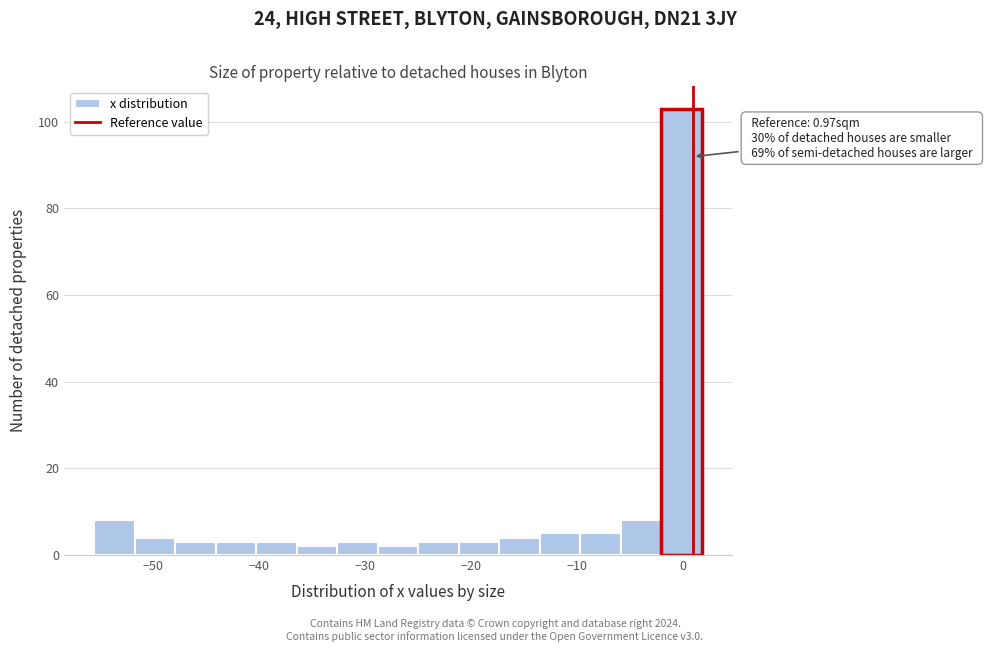

Around what value on the x-axis is the tallest bar? Give the approximate position of its centre, as read against the axis.

0